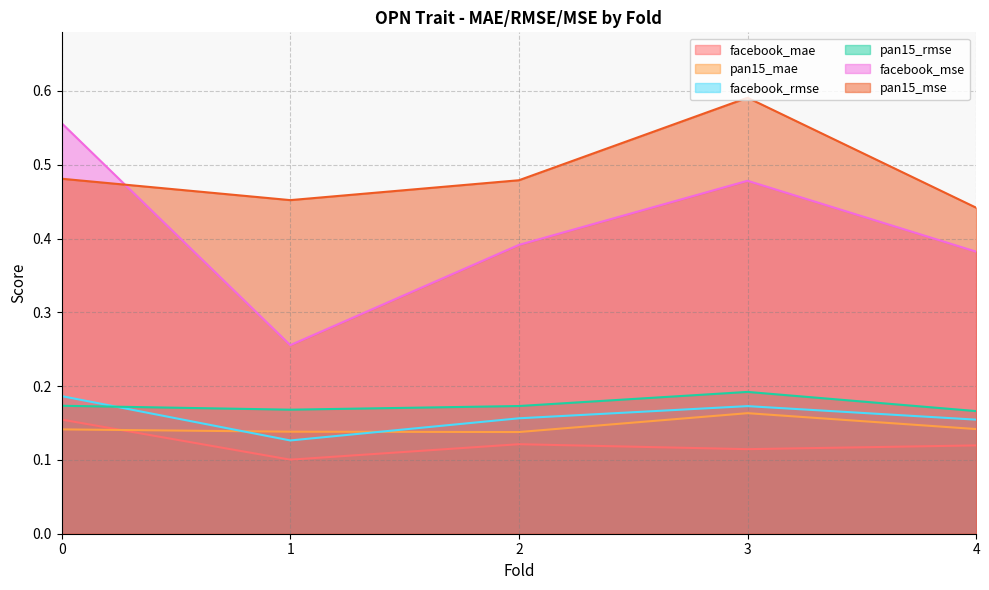

True or false: facebook_mae has a value of 0.1 at 0.

False